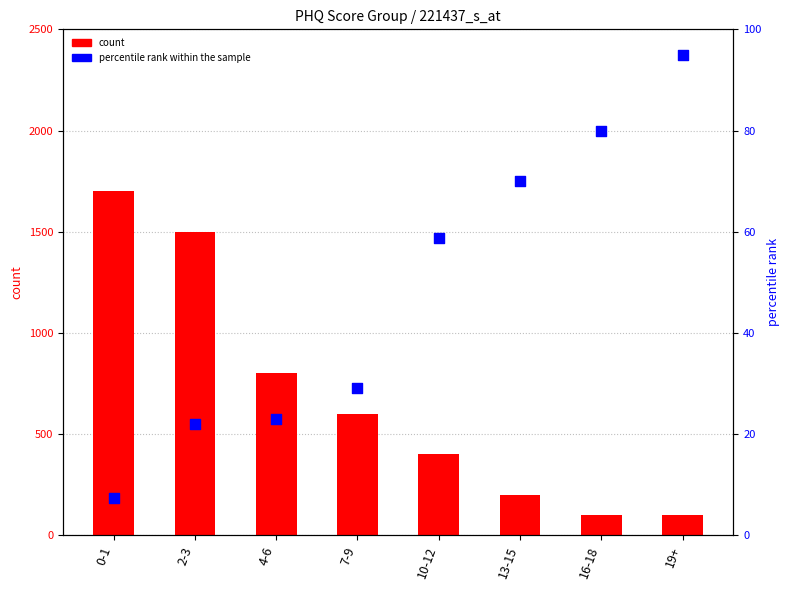

What is the total value across all series at 13-15?

270.0